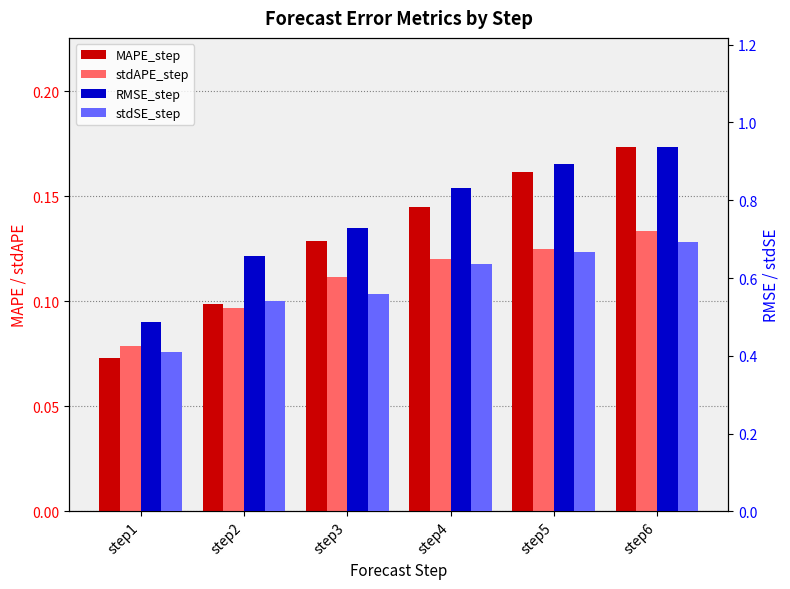

Is it true that RMSE_step equals 0.7 at step3?

True